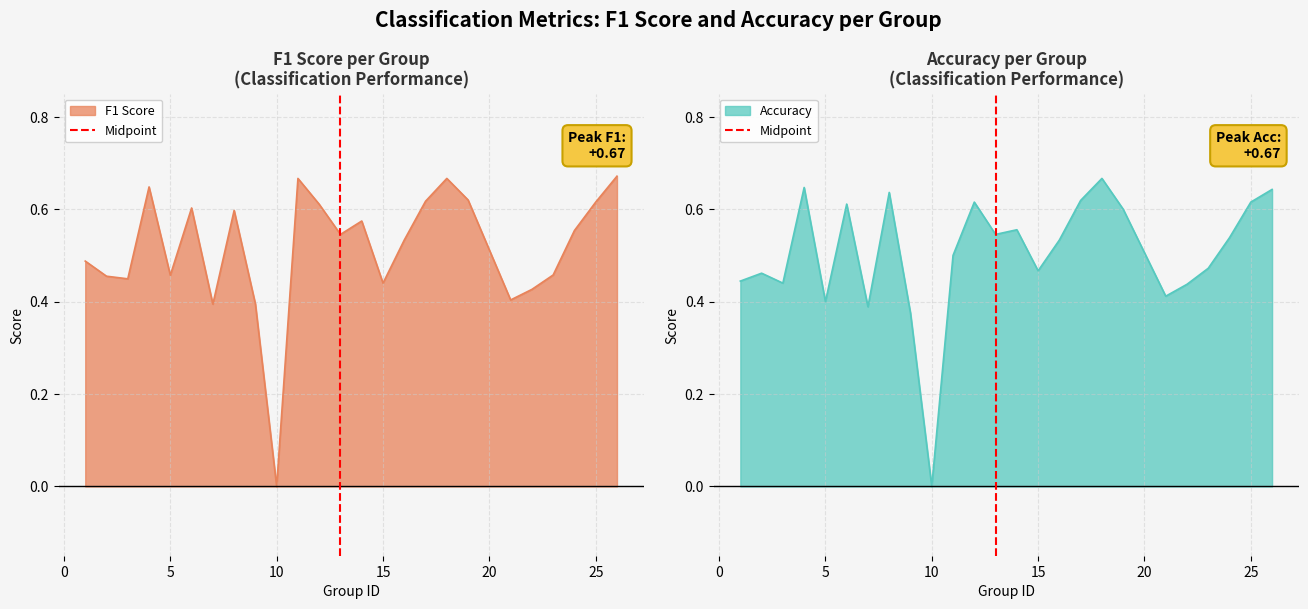

How many values are between 0 and 1?

2